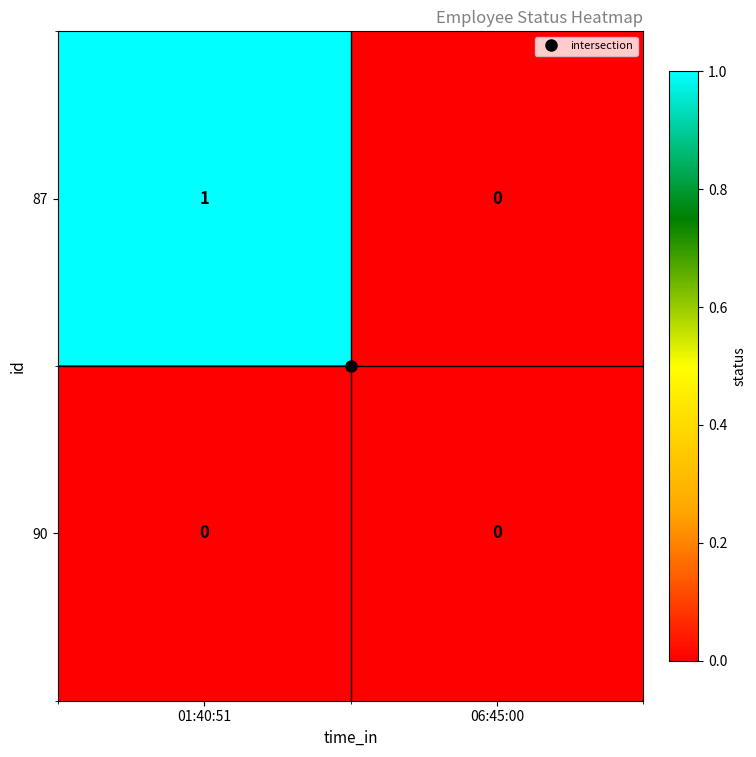

Rank the series by their maximum value, from highest to lowest.

87, 90